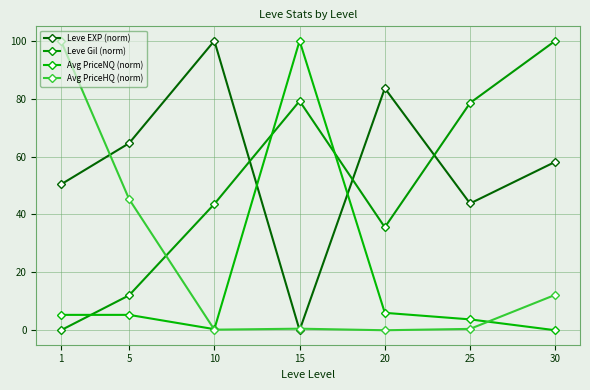

How many times do Avg PriceNQ (norm) and Avg PriceHQ (norm) cross each other?

2